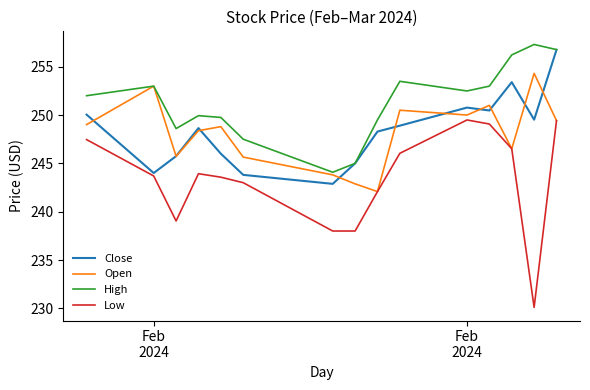

What is the maximum value for Close?

256.8